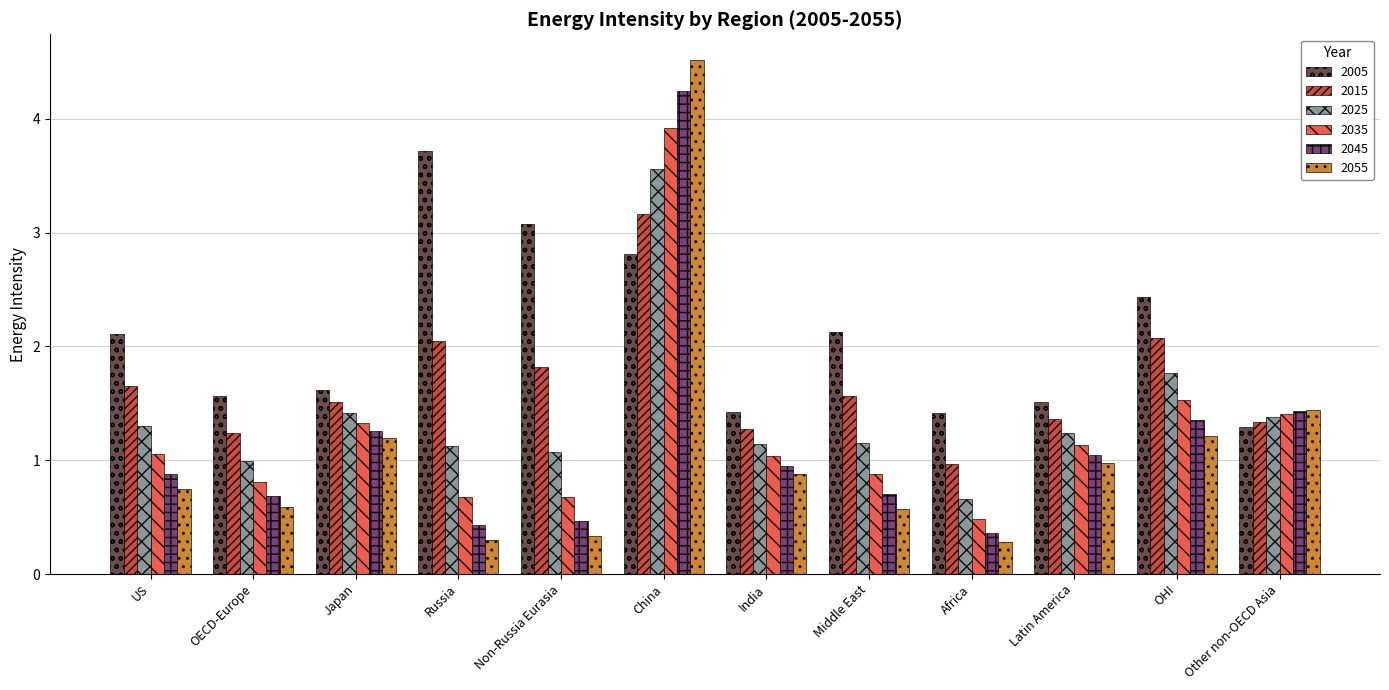

Read the 2015 value at Russia.

2.0